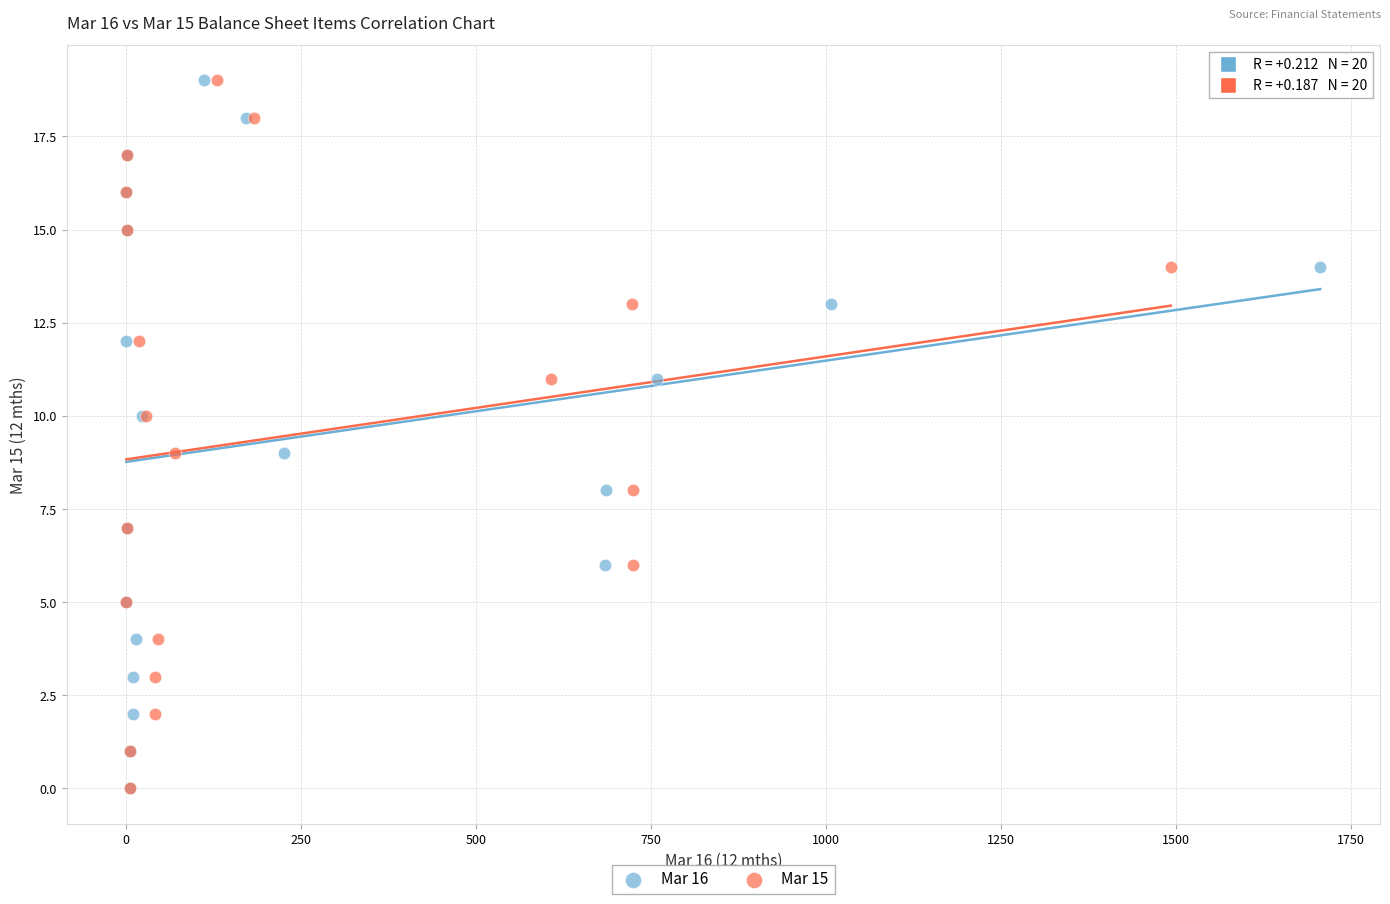

What are all the series names shown in the legend?

Mar 16, Mar 15